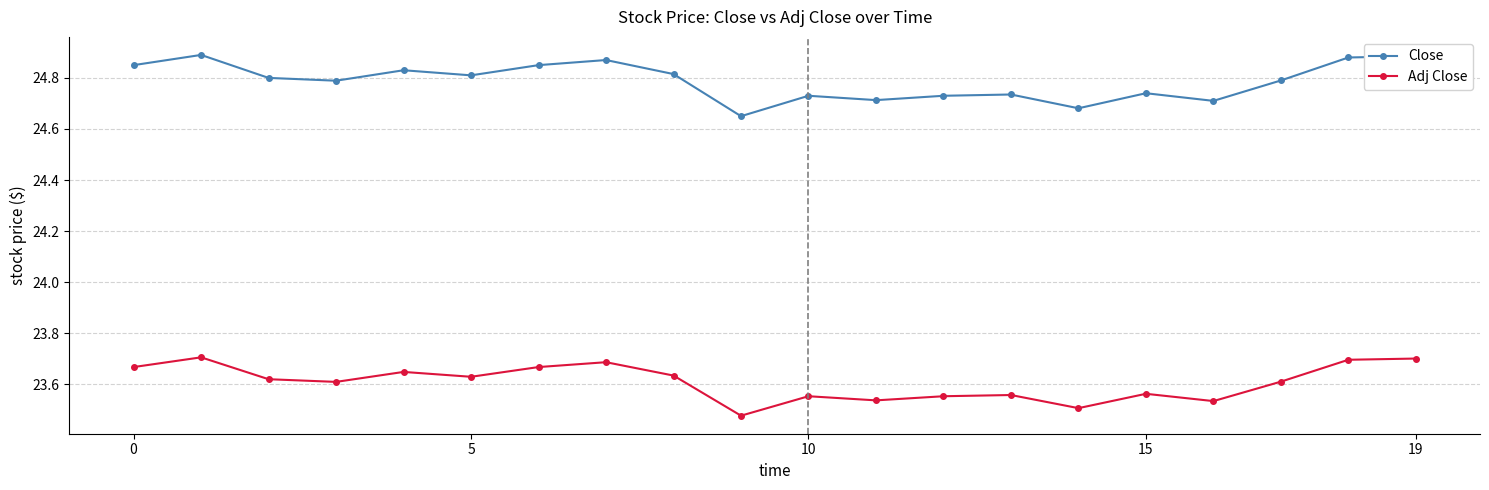

How many Adj Close values are between 23 and 24?

20